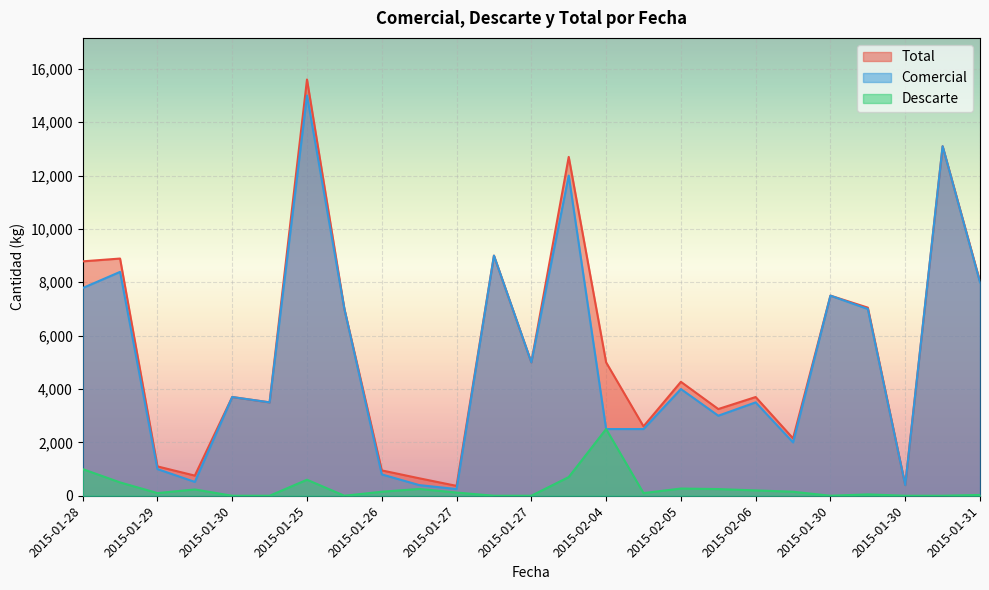

How many categories are shown in the chart?

25